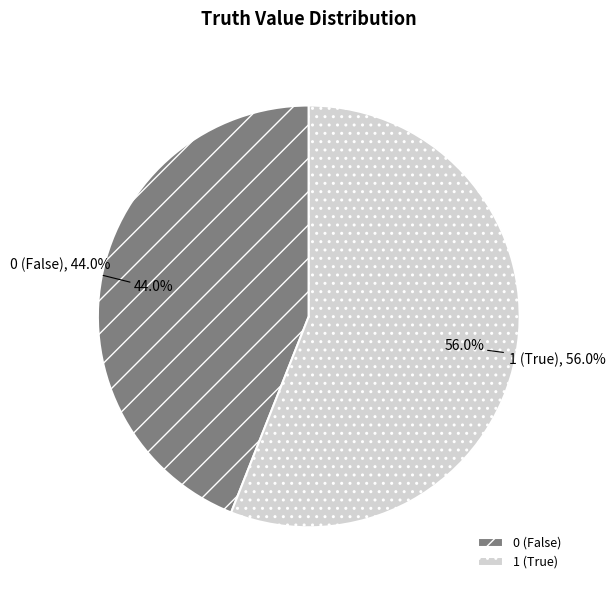

Which has a higher value, truth_0 or truth_1?

truth_1